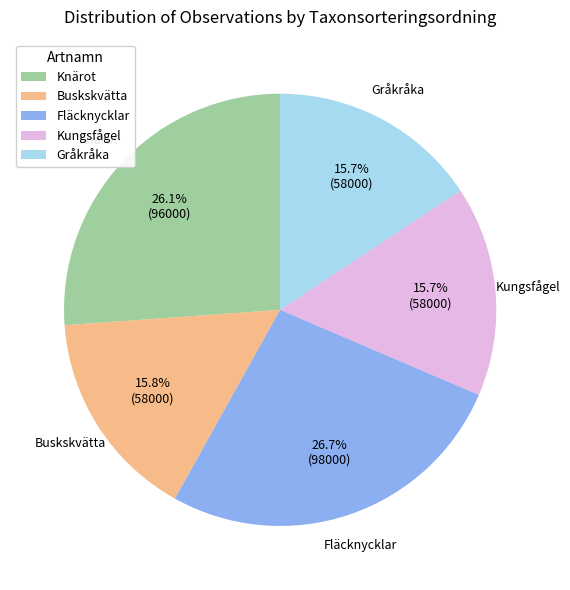

What is the ratio of the value at Kungsfågel to the value at Knärot?

0.6